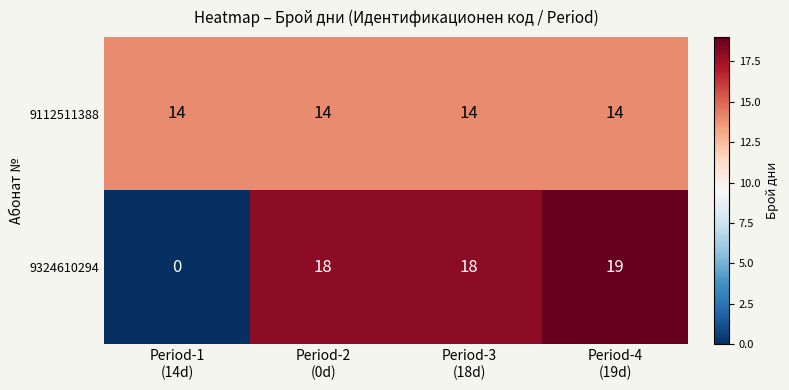

Which series has the widest spread of values?

9324610294